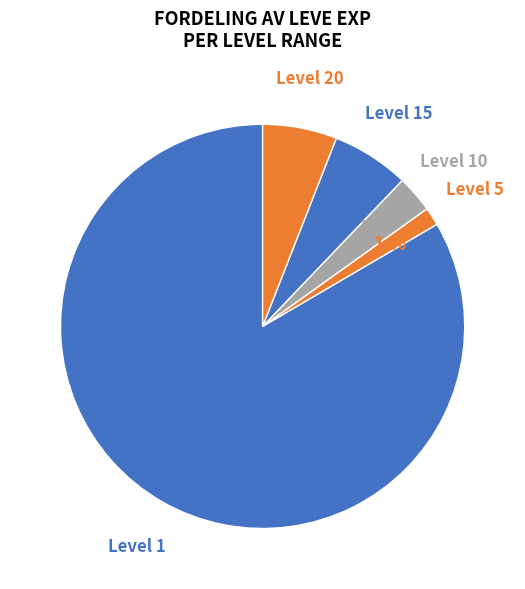

Count the number of slices in the pie.

5